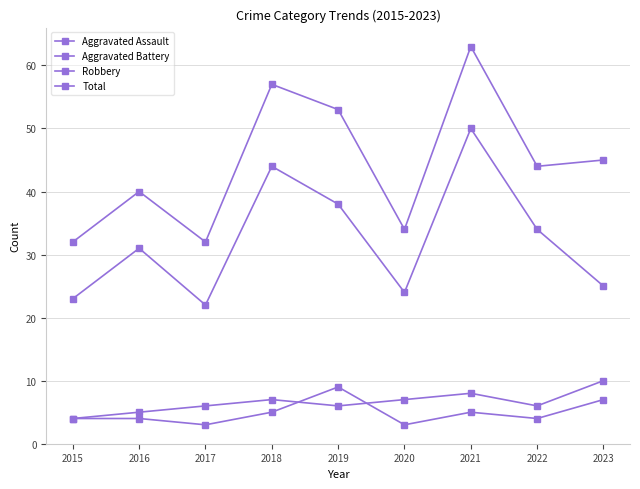

True or false: Total has a value of 40 at 2016.

True